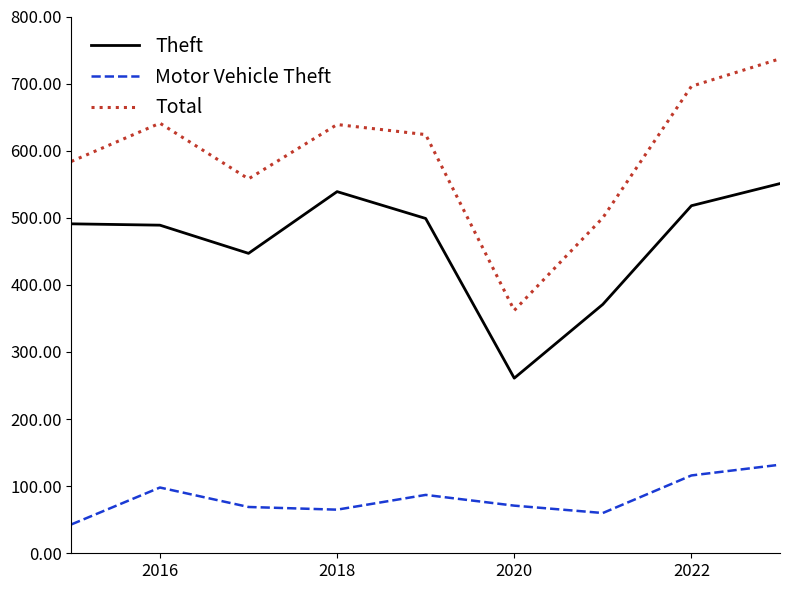

What is the difference between the maximum and minimum values in the Motor Vehicle Theft series?

89